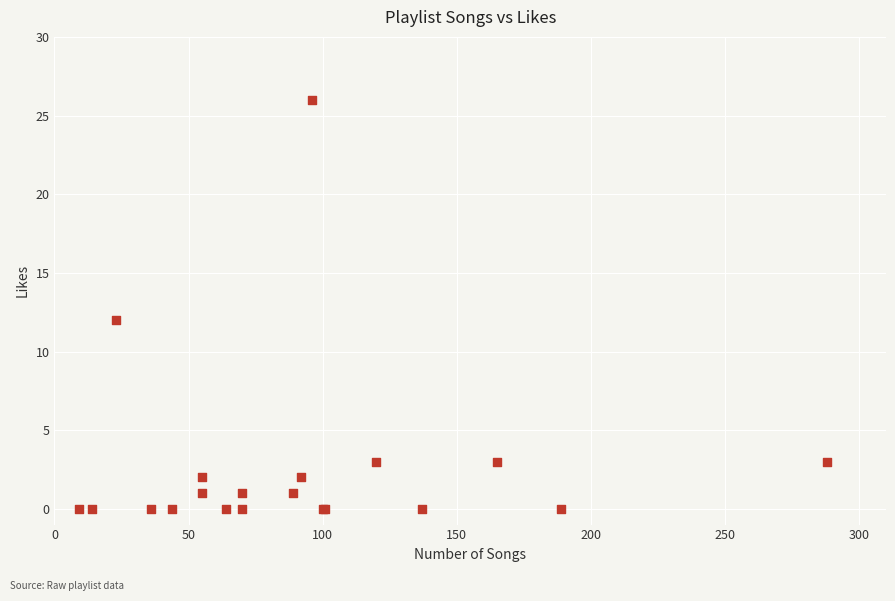

What Y value in the scatter plot is closest to 13?

12